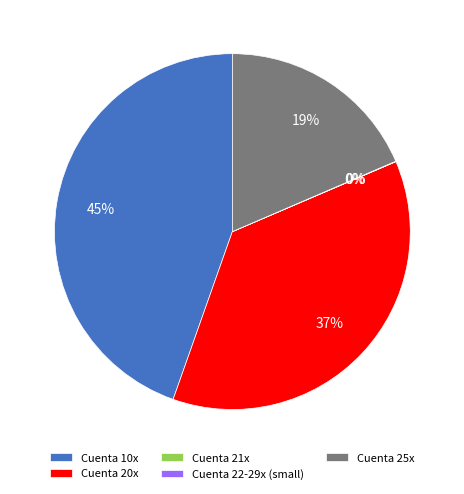

Which slice is the largest?

Cuenta 10x